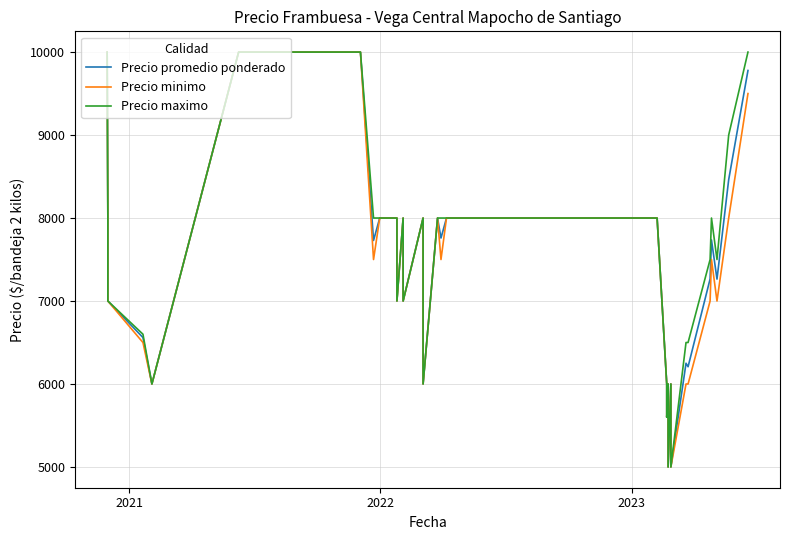

Is it true that Precio promedio ponderado equals 16218 at 8?

False